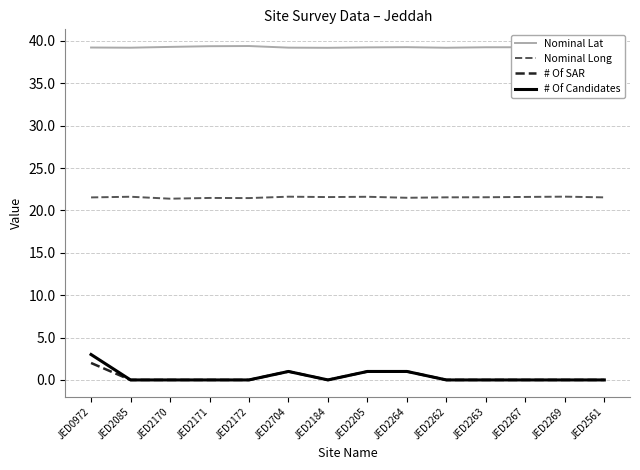

The Nominal Long series shows 21.6 at JED2184. True or false?

True